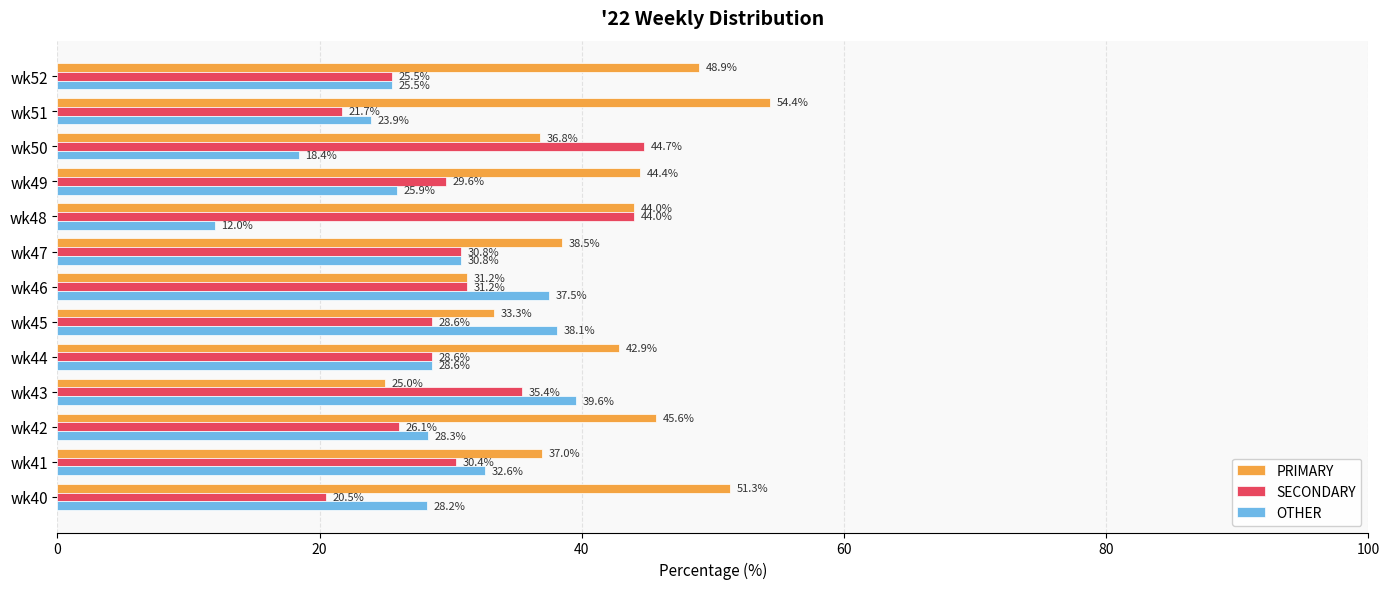

Which category has the highest value in the OTHER series?

wk43